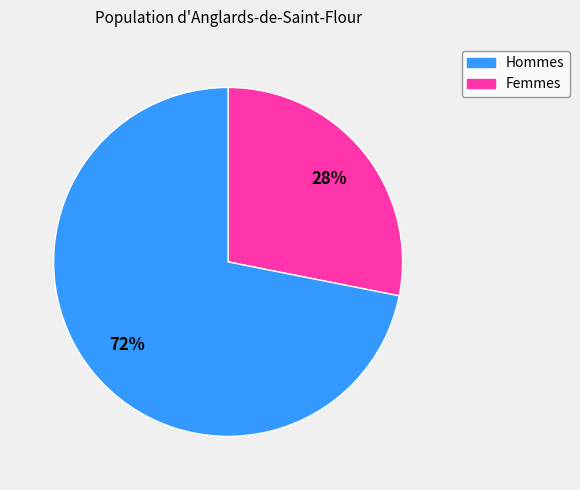

How many segments does this pie chart have?

2